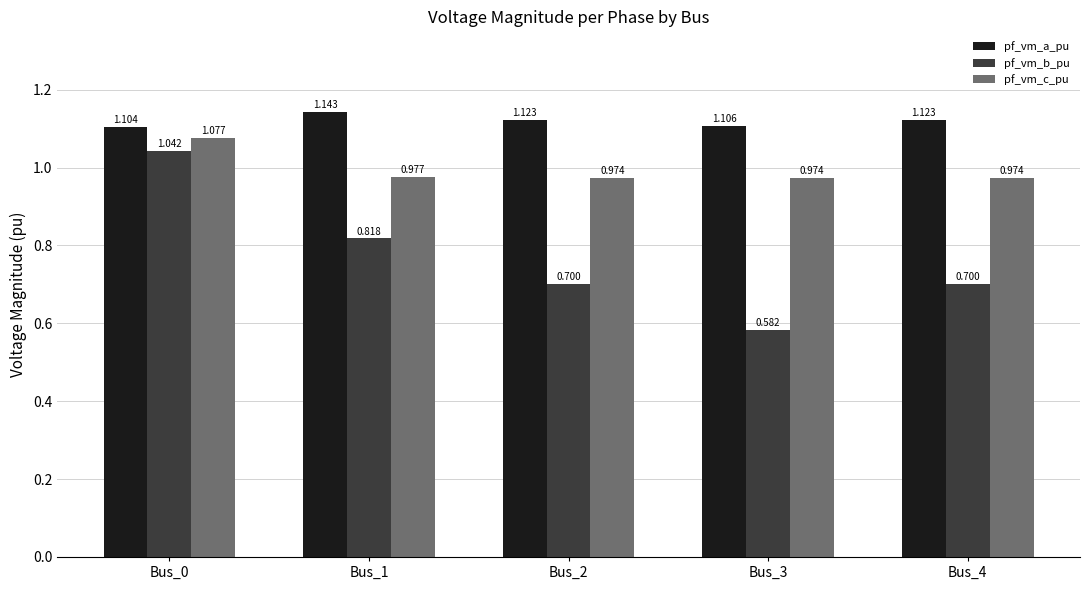

At which category is the sum across all series the highest?

Bus_0